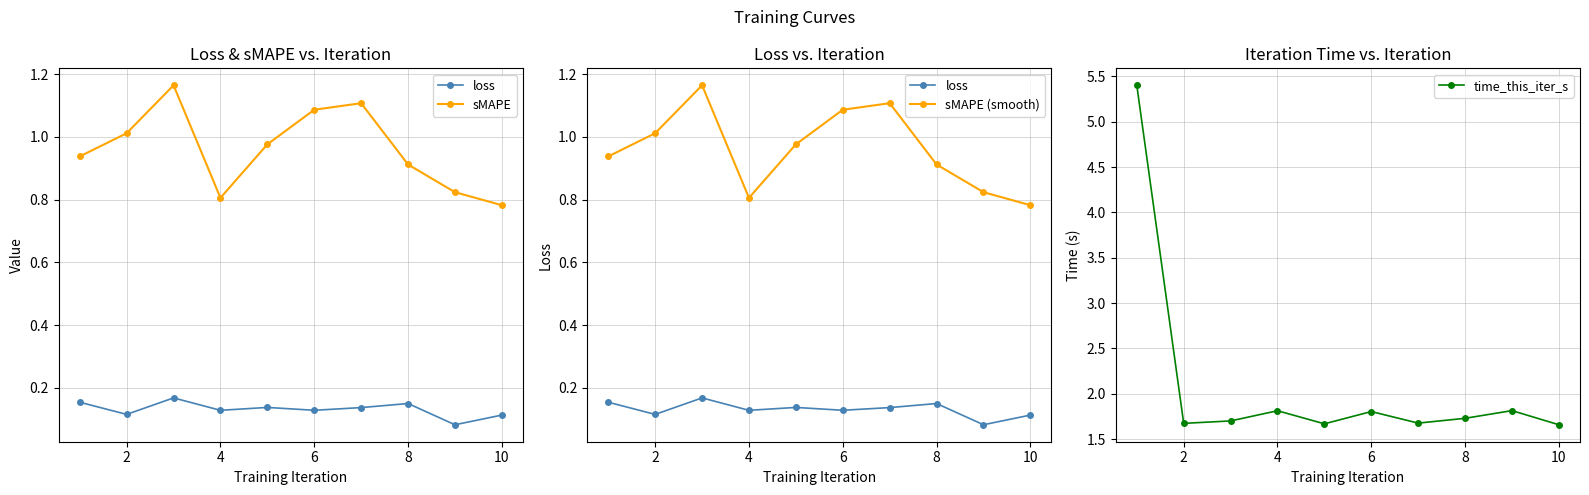

In time_this_iter_s, how many points are lower than both neighbors (excluding endpoints)?

3